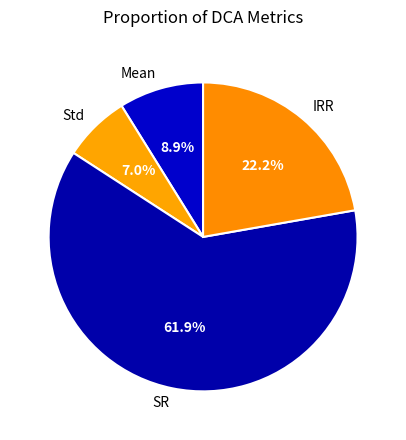

Is it true that Mean is 3% of the pie?

False